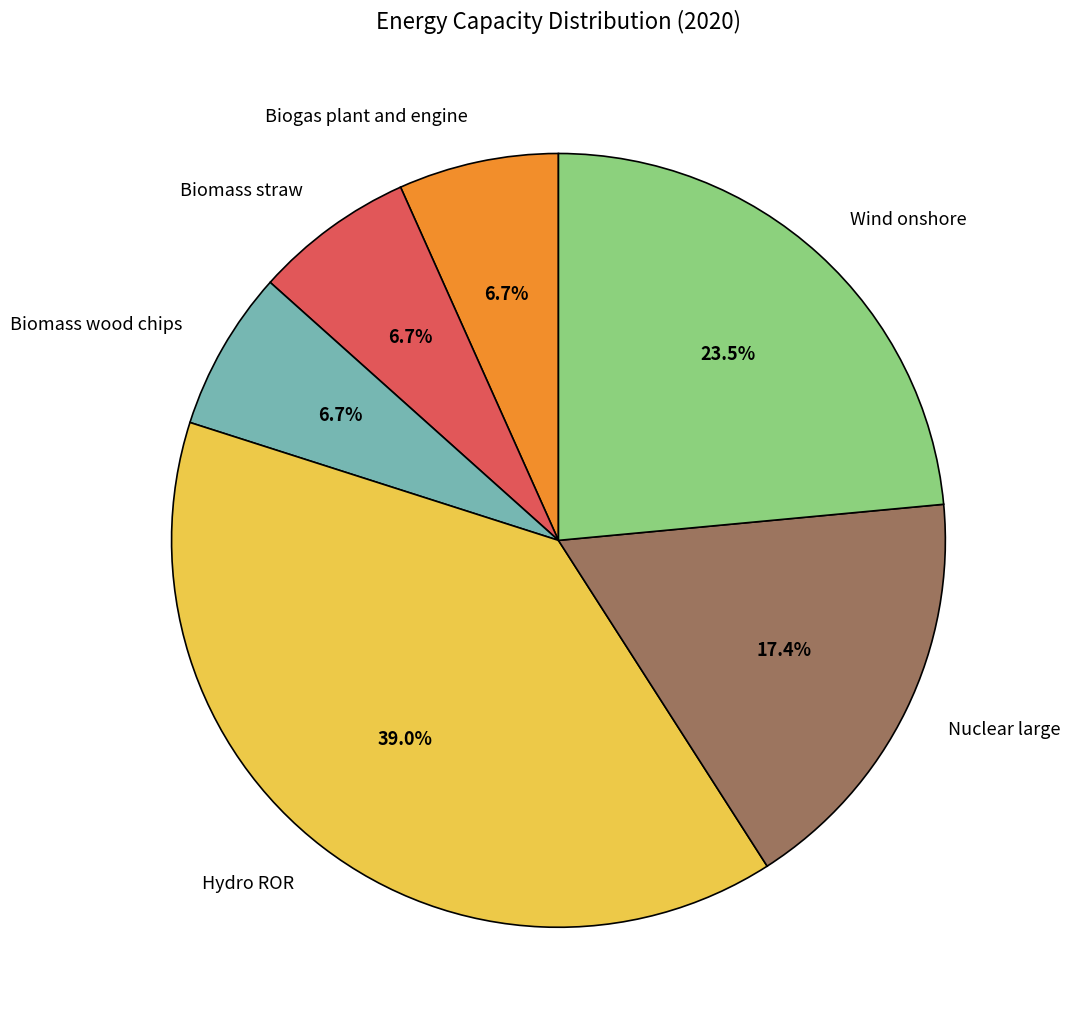

Does any single category account for the majority?

No